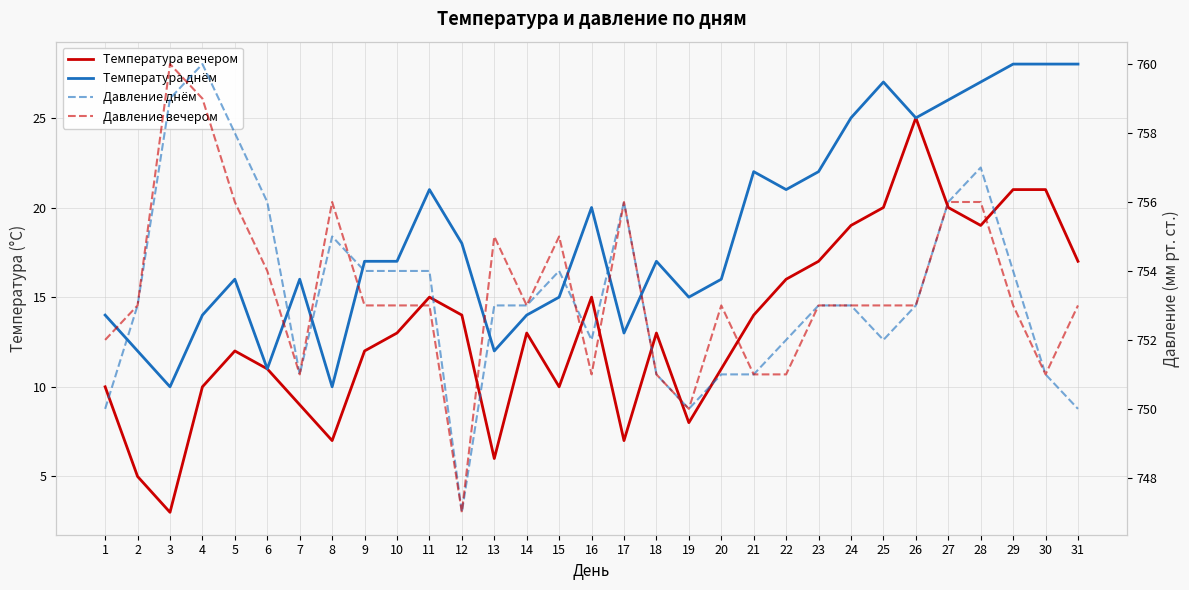

Reading left to right, what are all the values shown in this chart?

Температура вечером: 1=10	2=5	3=3	4=10	5=12	6=11	7=9	8=7	9=12	10=13	11=15	12=14	13=6	14=13	15=10	16=15	17=7	18=13	19=8	20=11	21=14	22=16	23=17	24=19	25=20	26=25	27=20	28=19	29=21	30=21	31=17
Температура днём: 1=14	2=12	3=10	4=14	5=16	6=11	7=16	8=10	9=17	10=17	11=21	12=18	13=12	14=14	15=15	16=20	17=13	18=17	19=15	20=16	21=22	22=21	23=22	24=25	25=27	26=25	27=26	28=27	29=28	30=28	31=28
Давление днём: 1=750	2=753	3=759	4=760	5=758	6=756	7=751	8=755	9=754	10=754	11=754	12=747	13=753	14=753	15=754	16=752	17=756	18=751	19=750	20=751	21=751	22=752	23=753	24=753	25=752	26=753	27=756	28=757	29=754	30=751	31=750
Давление вечером: 1=752	2=753	3=760	4=759	5=756	6=754	7=751	8=756	9=753	10=753	11=753	12=747	13=755	14=753	15=755	16=751	17=756	18=751	19=750	20=753	21=751	22=751	23=753	24=753	25=753	26=753	27=756	28=756	29=753	30=751	31=753